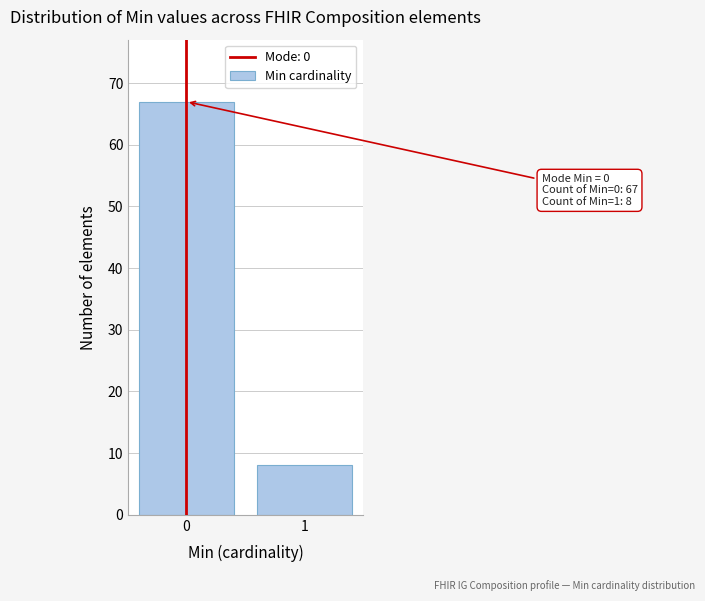

Reading left to right, extract all data points from this chart.

0=67	1=8